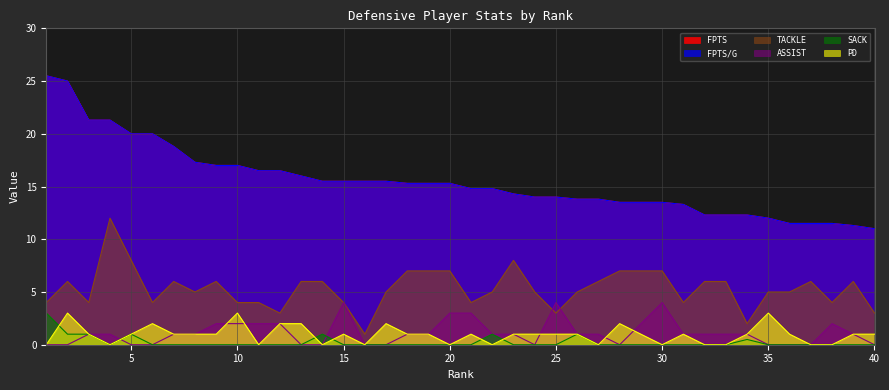

How many values in the FPTS series are below 15?

20